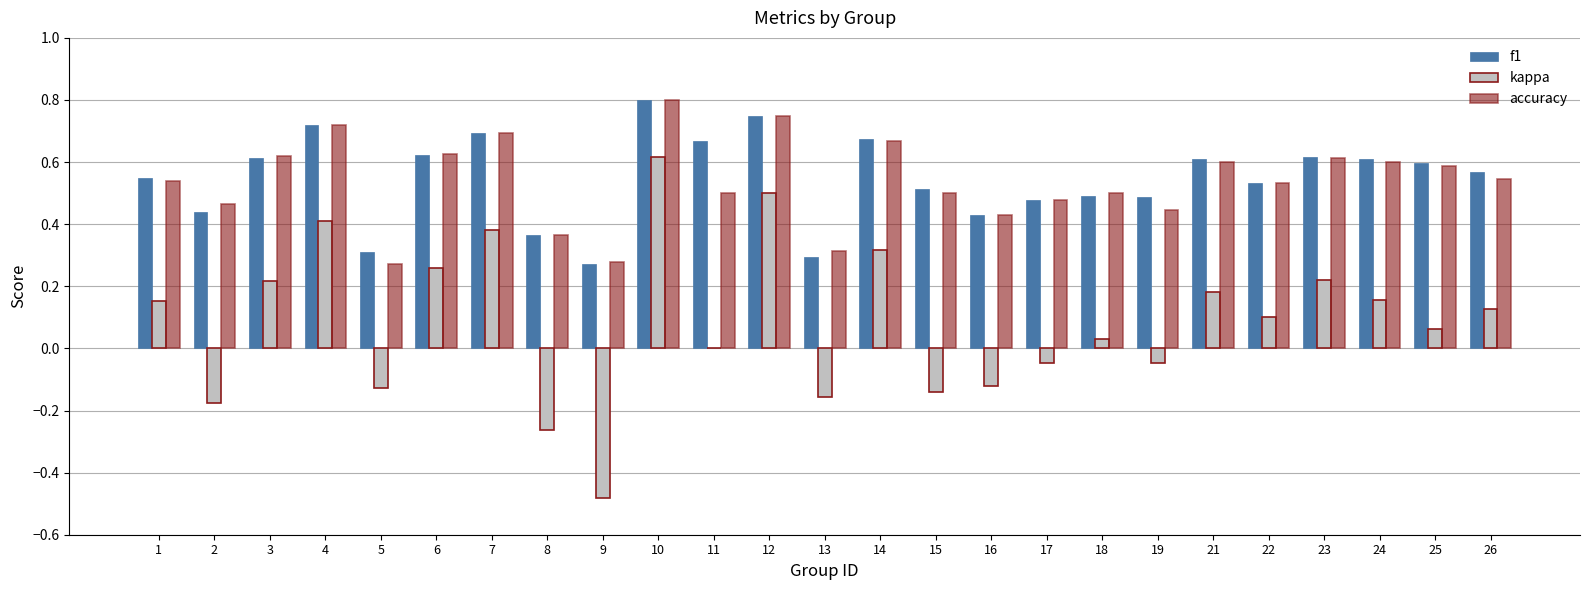

What is the sum of all f1 values?

13.7